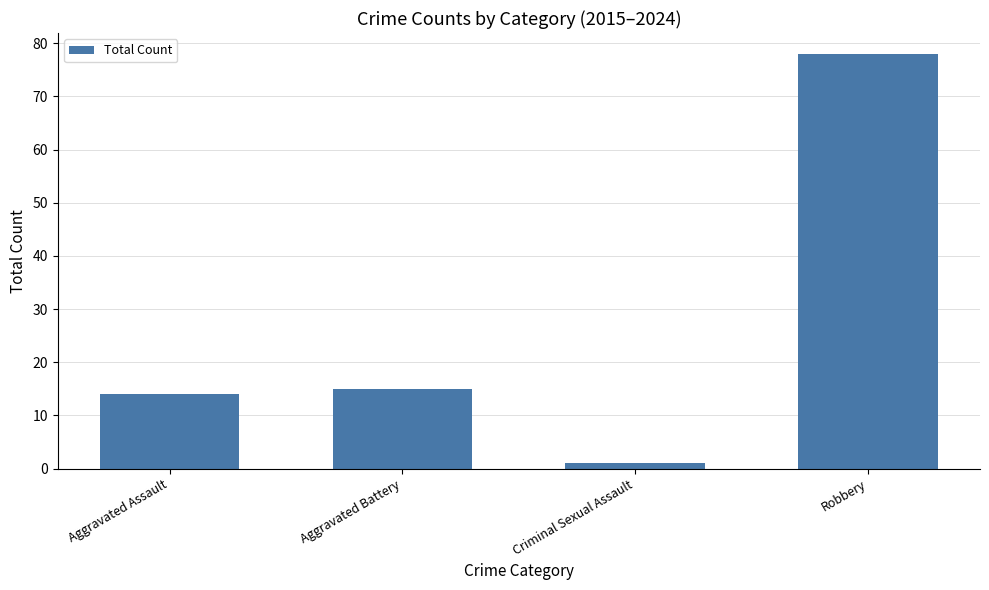

List the labels in order of value, smallest first.

Criminal Sexual Assault, Aggravated Assault, Aggravated Battery, Robbery